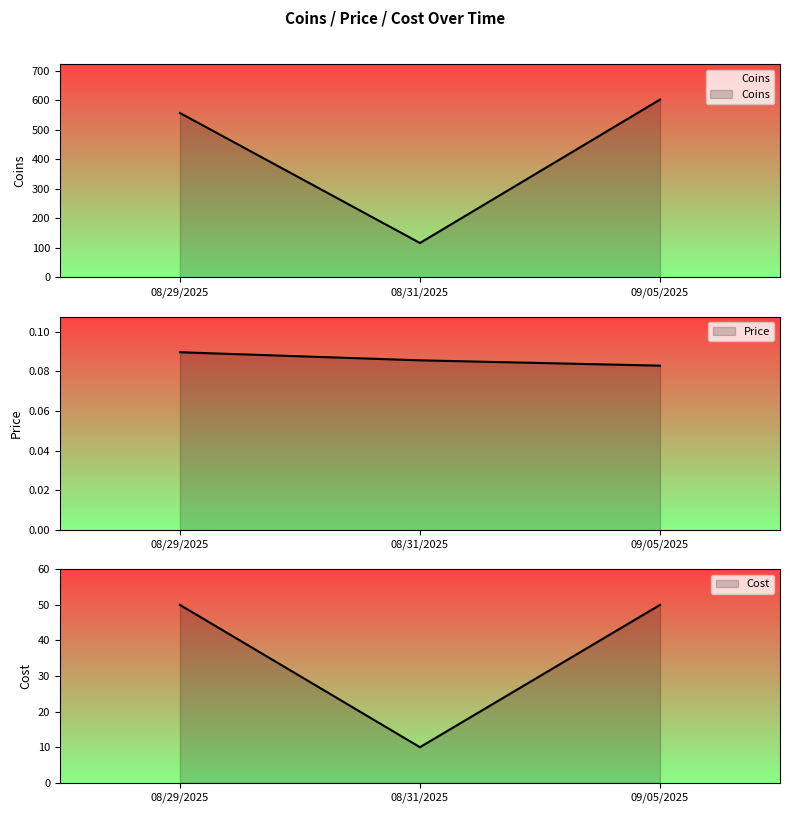

Between 08/31/2025 and 09/05/2025, which series saw the biggest shift?

Coins